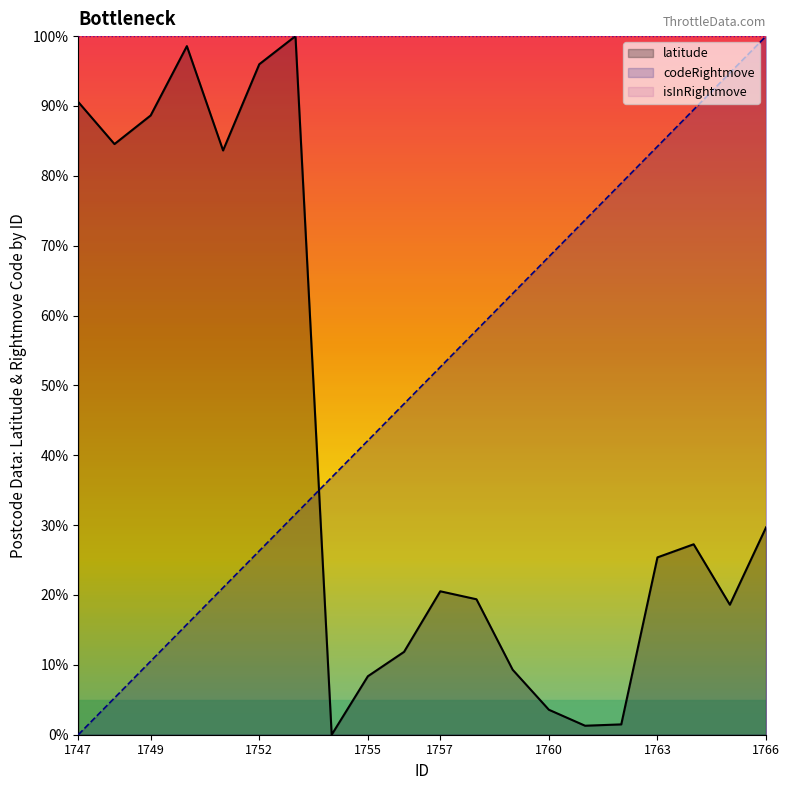

What is the highest value of the latitude series?

100.0